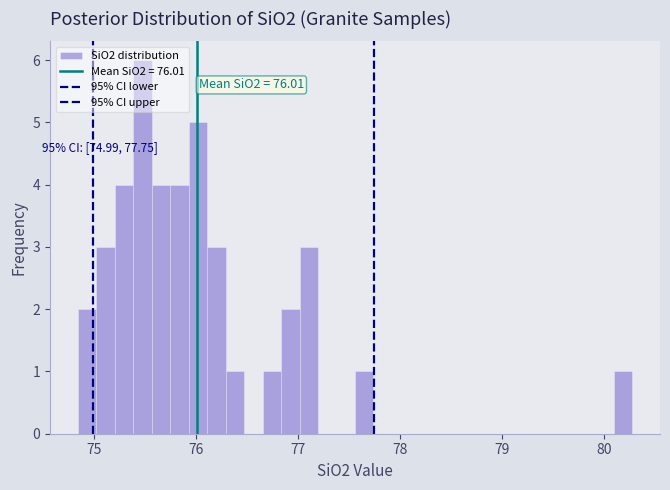

Read against the x-axis, roughly where is the centre of the tallest bar?

75.5